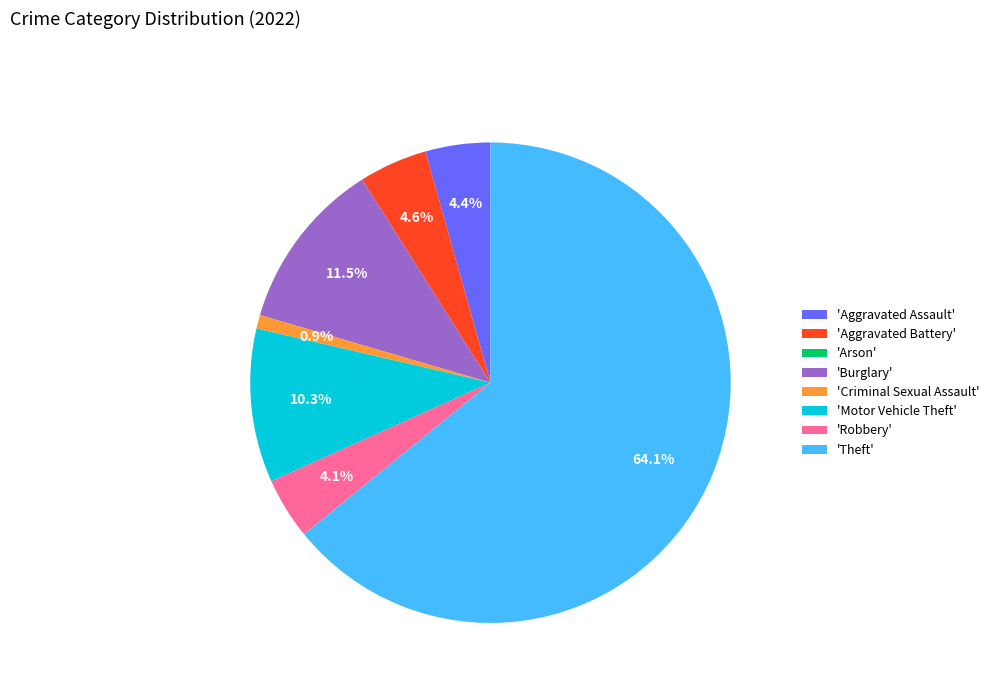

What percentage do 'Aggravated Battery' and 'Aggravated Assault' together represent?

9.0%